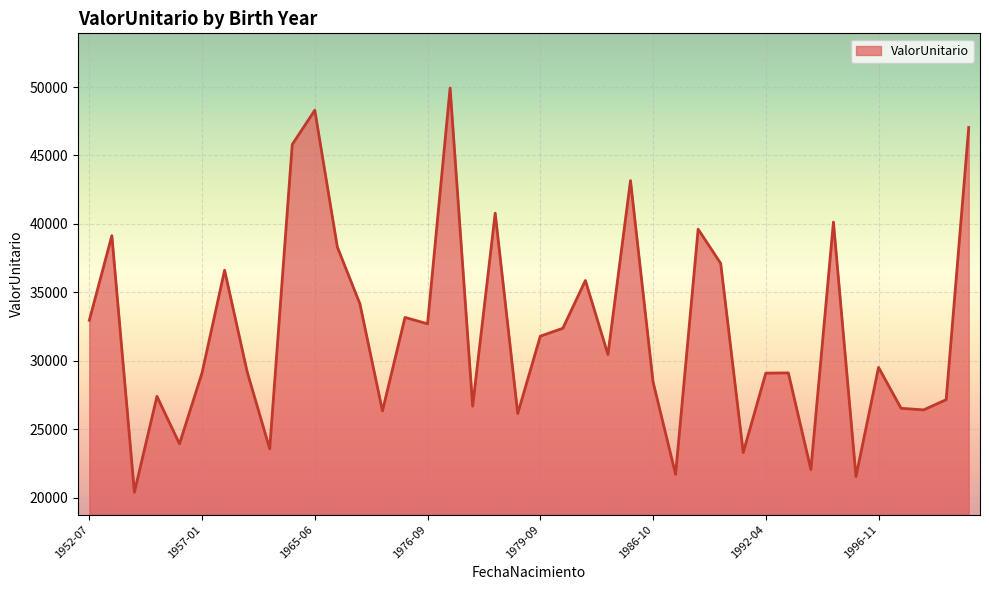

What is the maximum value shown in the chart?

49929.4